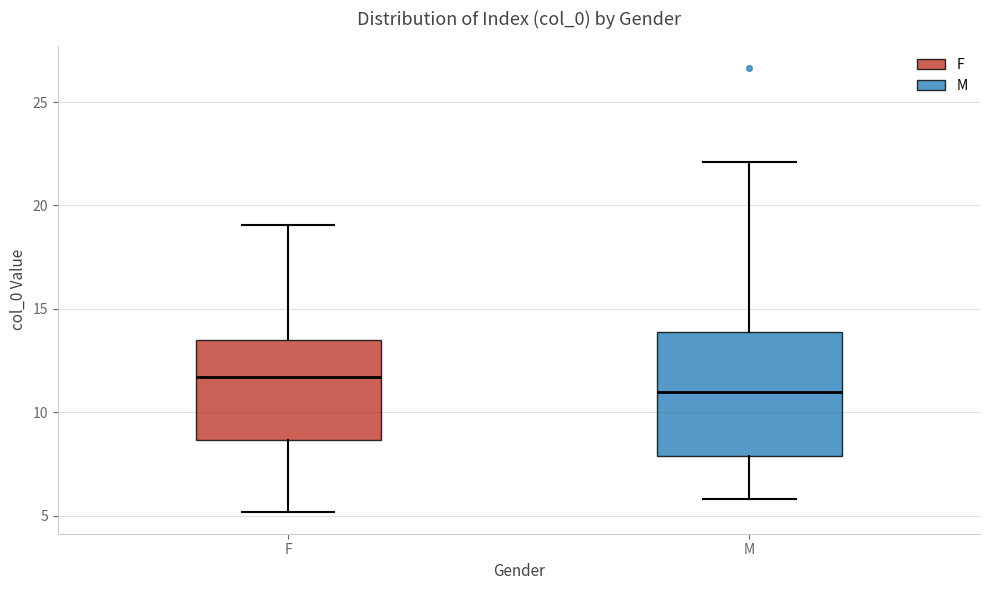

Reading left to right, transcribe this box plot: for each box, give where its median line is, the range the box spans, and where its two whiskers end, as read against the y-axis. The values are not printed on the chart, so give them approximately, as read against the axis.

F: median 11.5, box 8.5 to 13.5, whiskers 5.0 to 19.0
M: median 11.0, box 8.0 to 14.0, whiskers 6.0 to 22.0